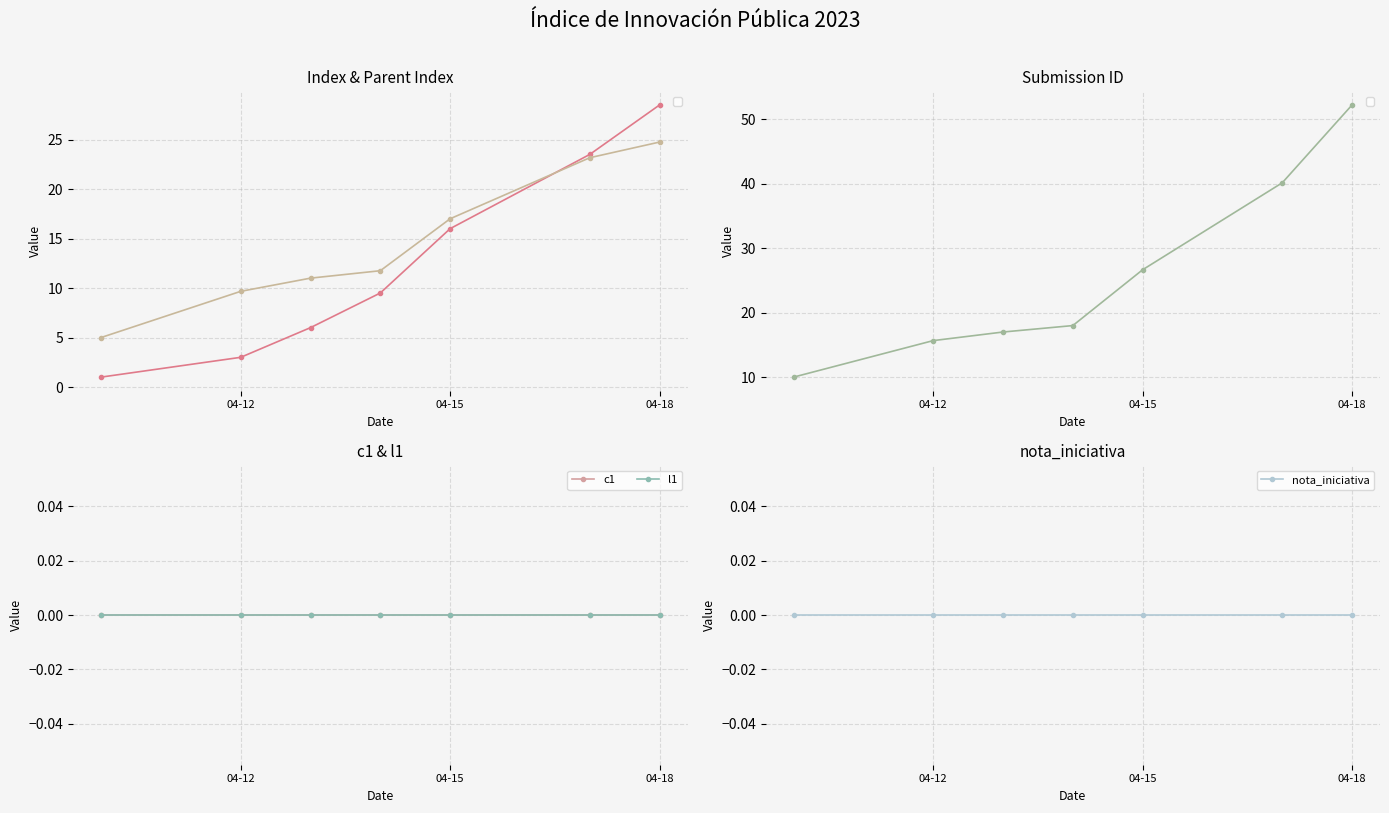

Is this an area chart (filled region under the line)?

No